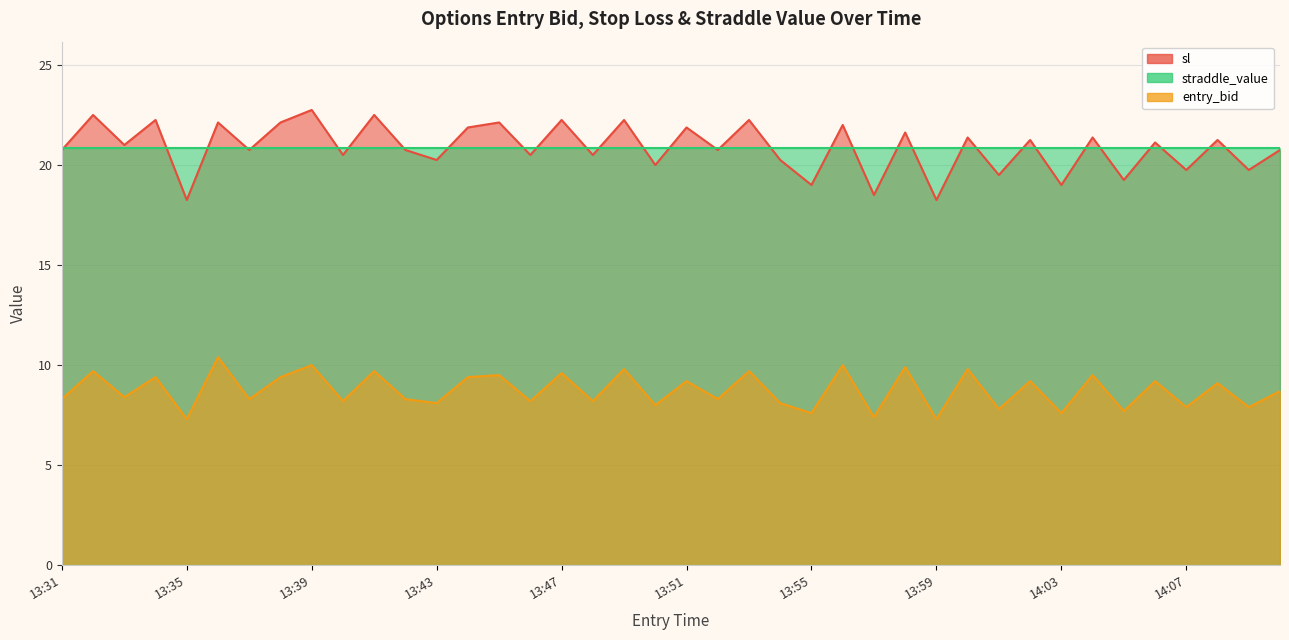

The value of entry_bid at 14:03 is 3.8. True or false?

False